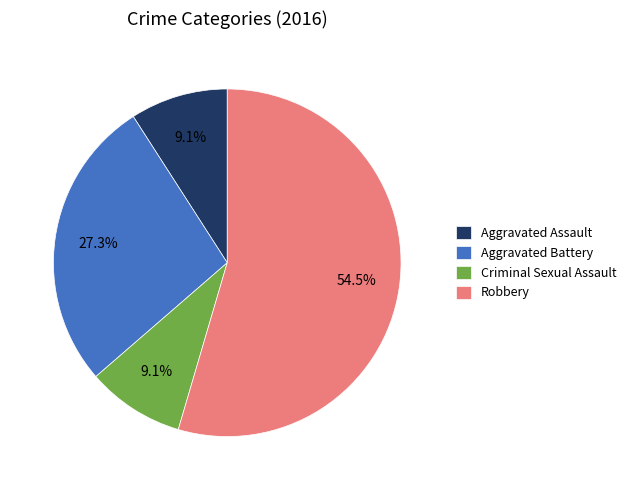

Does Robbery account for over 50% of the chart?

Yes